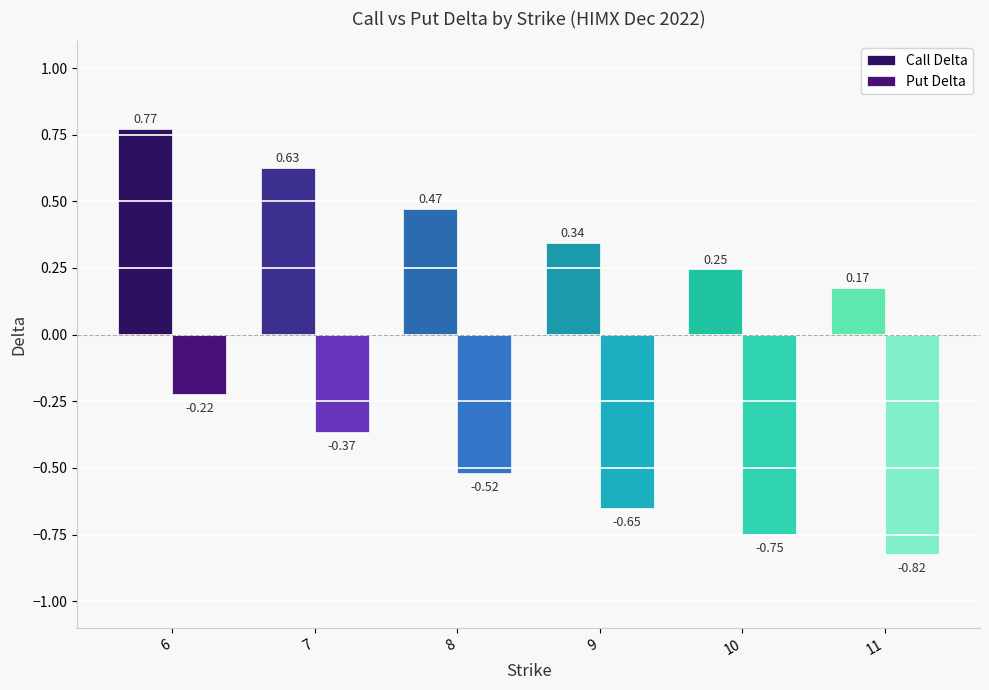

Which series has the largest total across all categories?

Call Delta